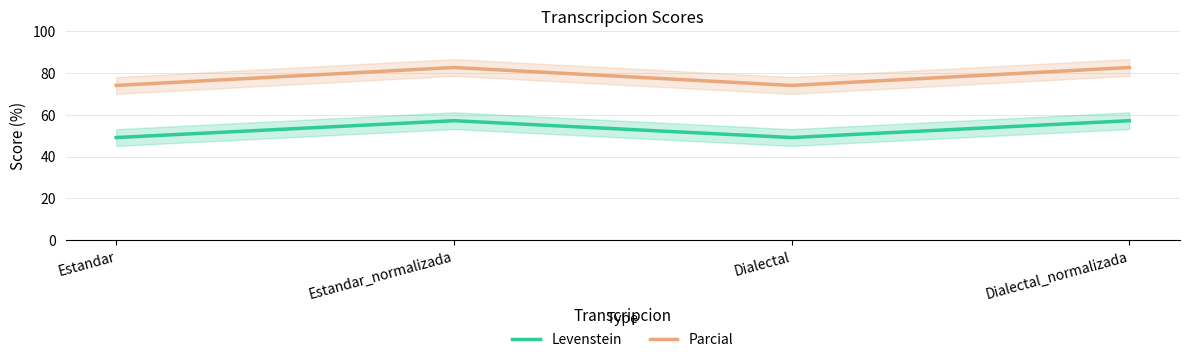

What is the maximum value for Parcial?

82.5